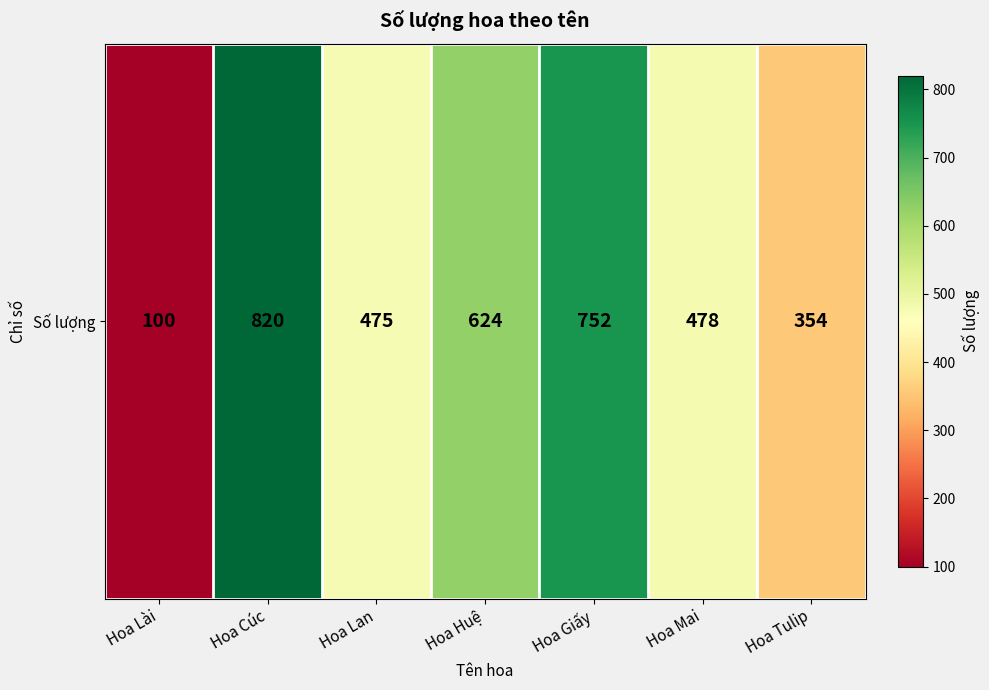

What is the smallest value displayed?

100